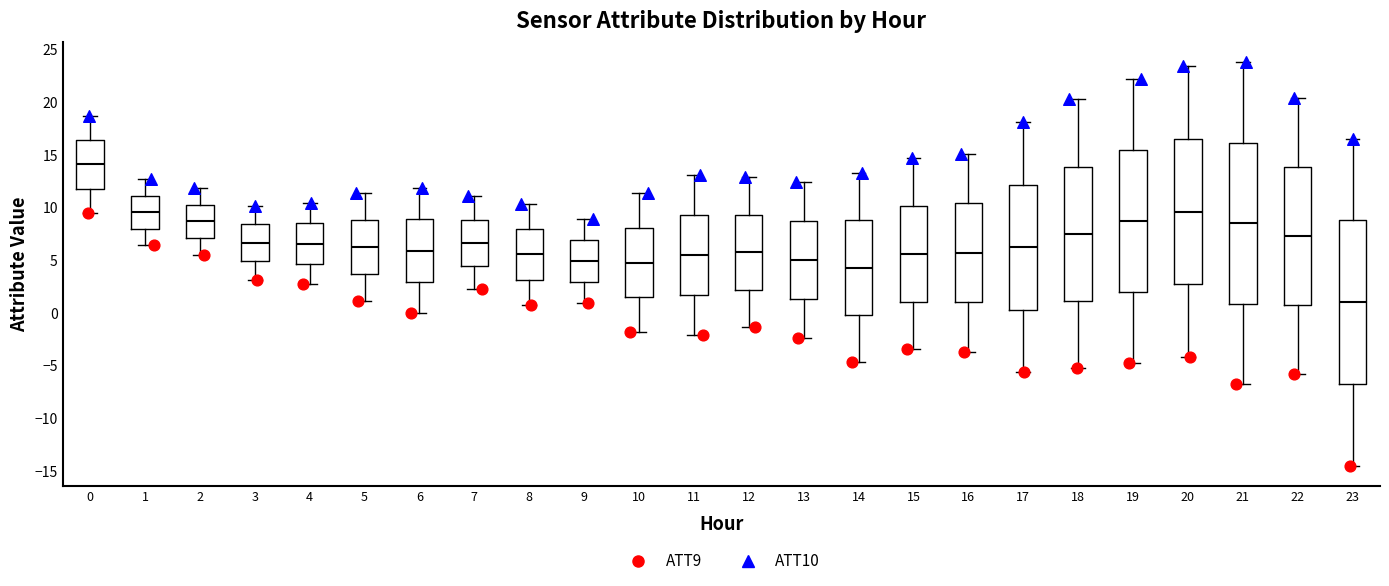

Which box has the highest median line?

0